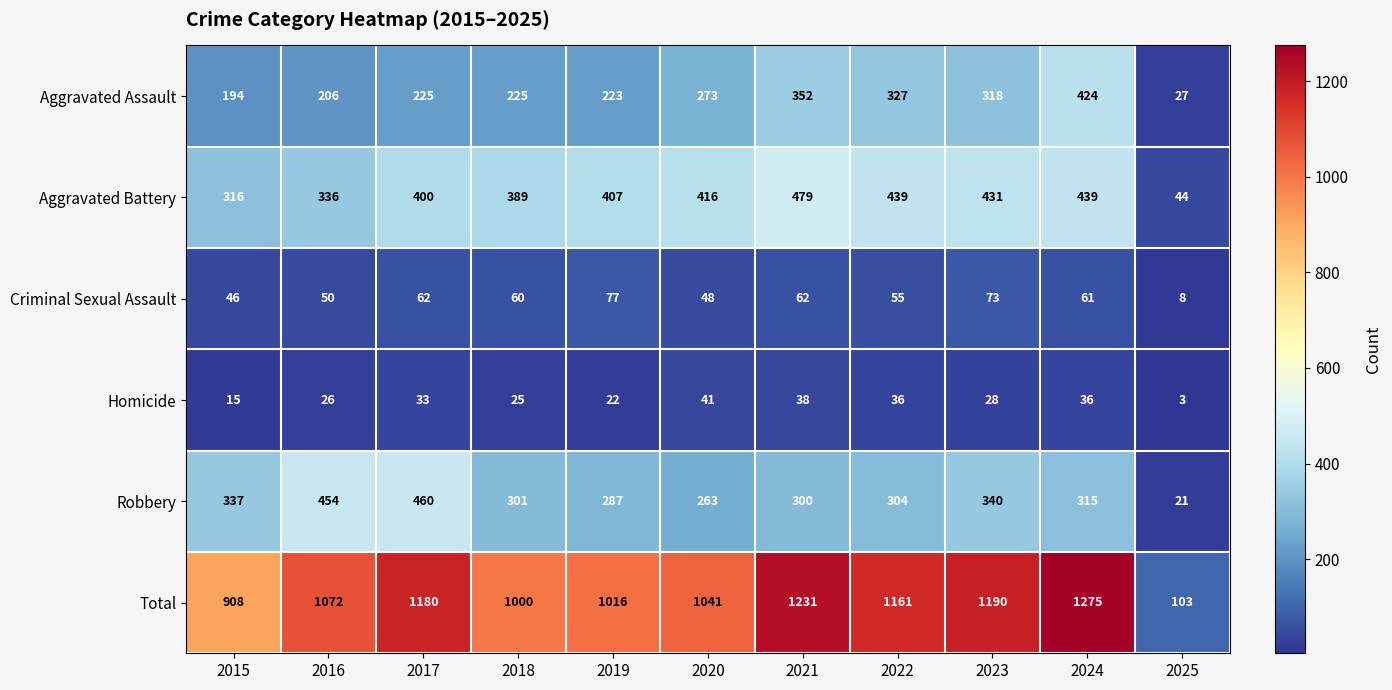

Rank the series at 2020 from lowest to highest value.

Homicide, Criminal Sexual Assault, Robbery, Aggravated Assault, Aggravated Battery, Total